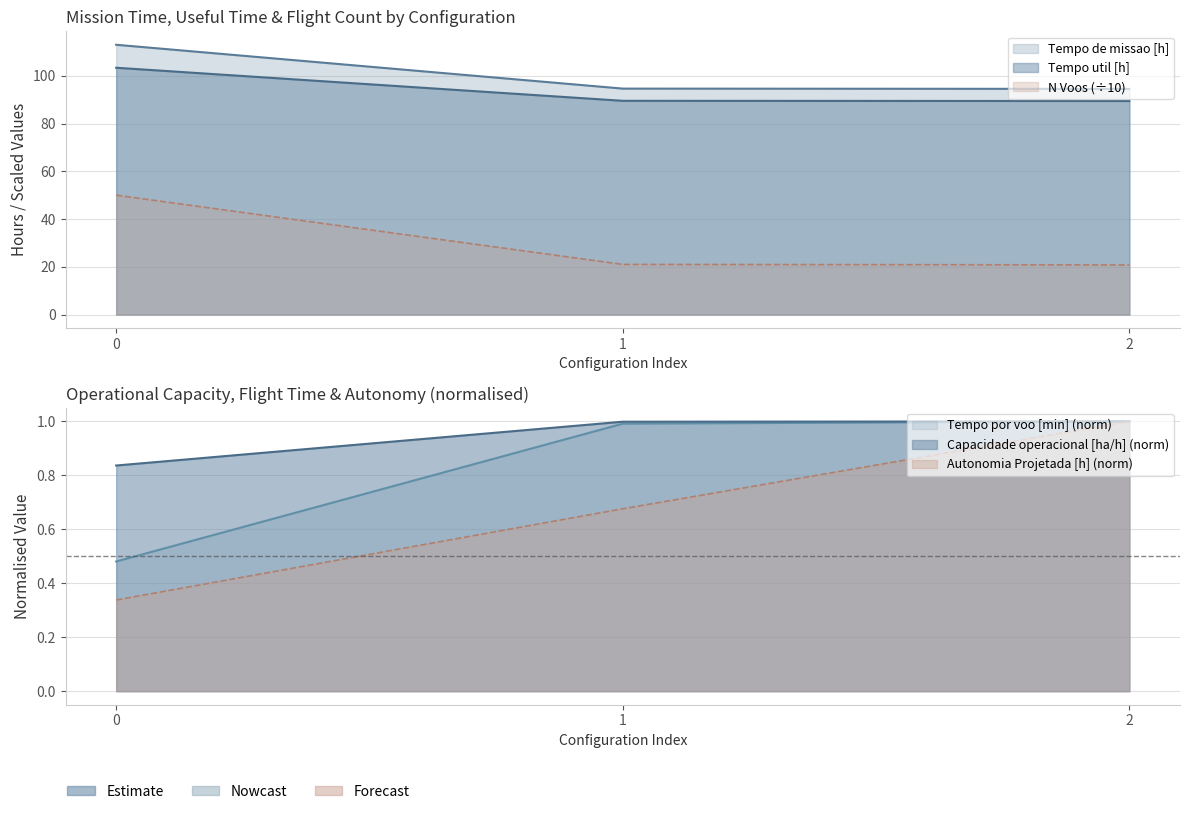

What is the lowest value of the Tempo util [h] series?

89.4